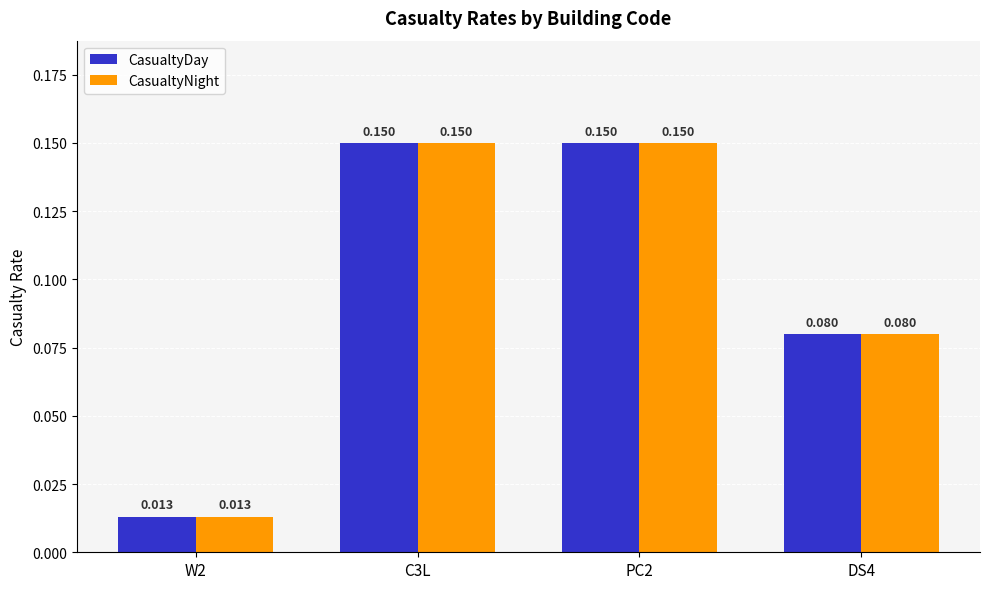

Are the bars horizontal?

No